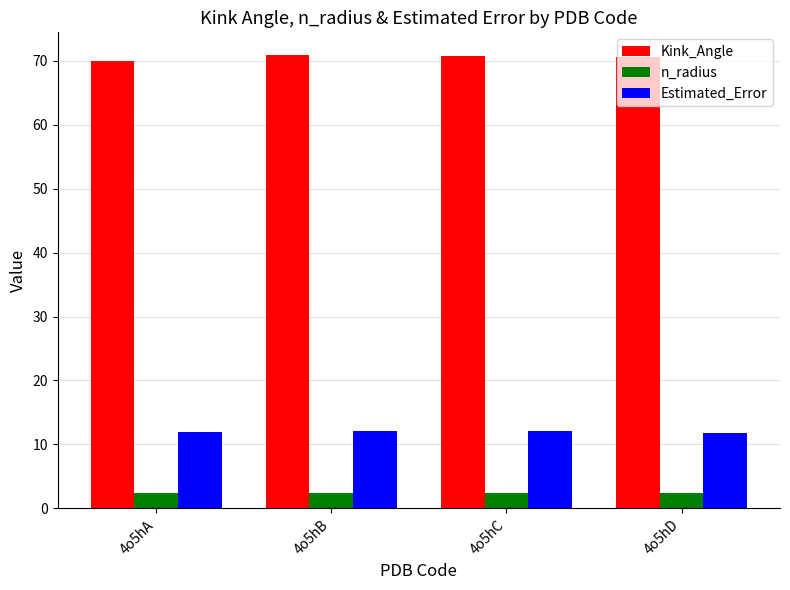

Rank the series by their maximum value, from highest to lowest.

Kink_Angle, Estimated_Error, n_radius